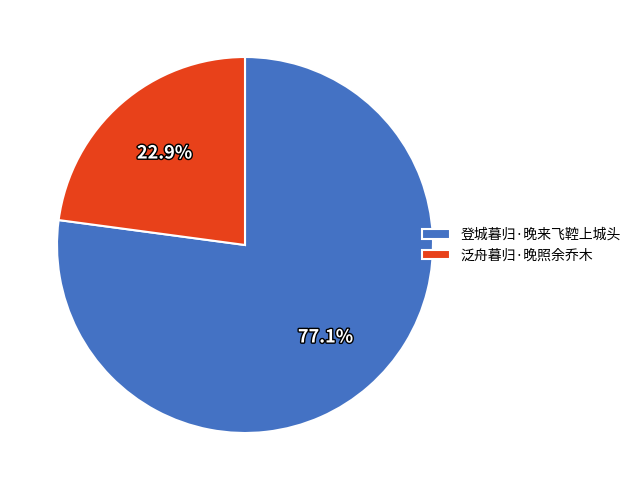

Which has a higher value, 泛舟暮归·晚照余乔木 or 登城暮归·晚来飞鞚上城头?

登城暮归·晚来飞鞚上城头